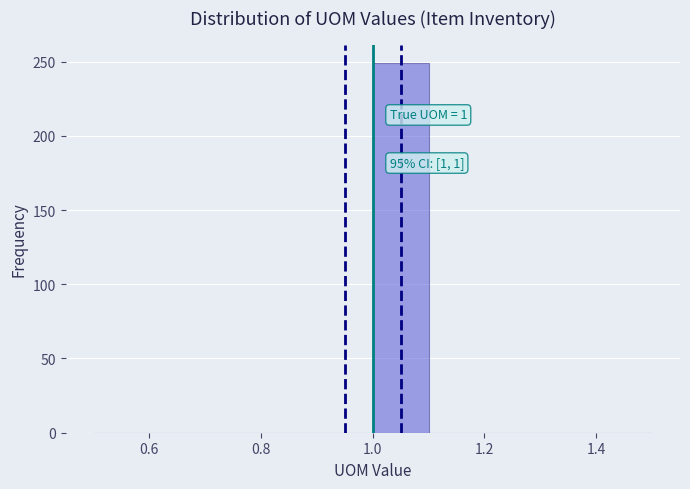

Over which range of the x-axis is the bar tallest?

1.0 to 1.1